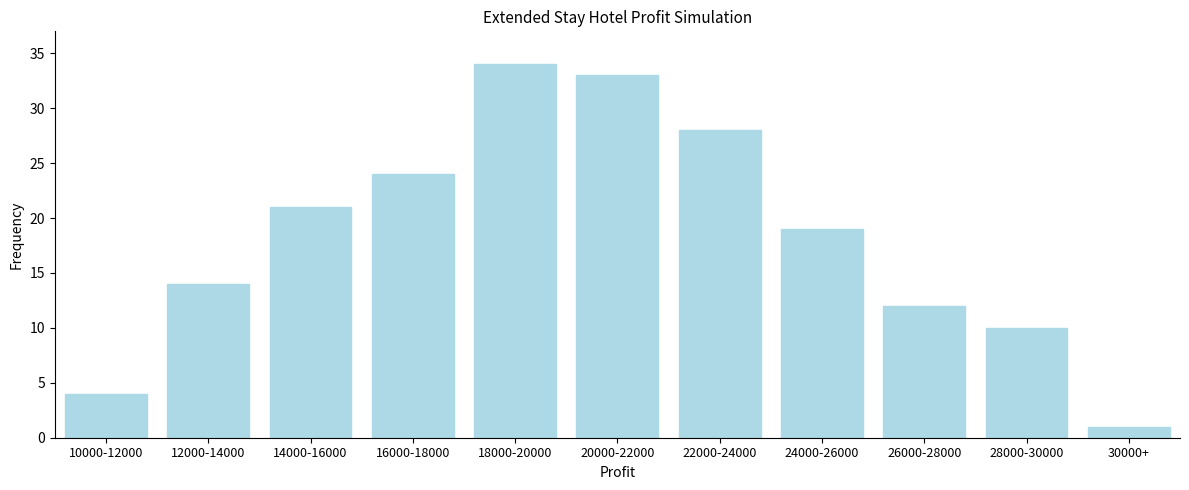

Reading right to left, list all the values displayed in this chart.

30000+=1	28000-30000=10	26000-28000=12	24000-26000=19	22000-24000=28	20000-22000=33	18000-20000=34	16000-18000=24	14000-16000=21	12000-14000=14	10000-12000=4